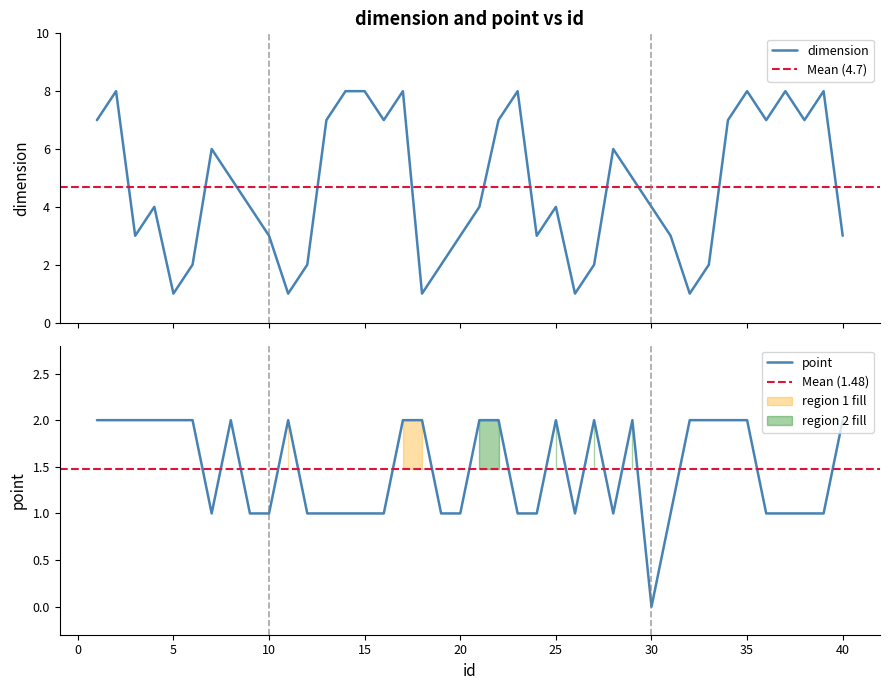

How many interior local valleys does the dimension series have?

10